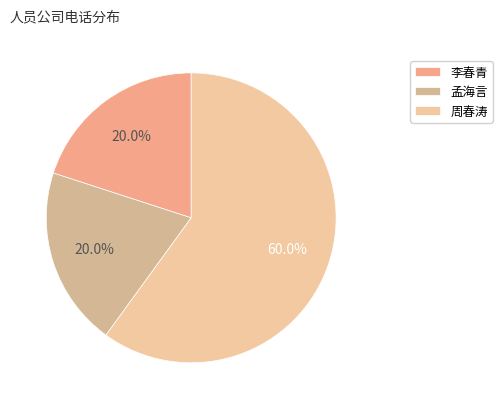

How many segments does this pie chart have?

3